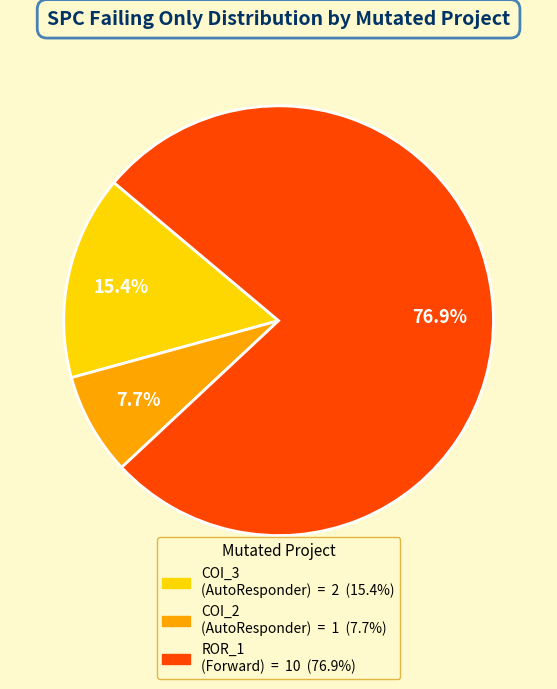

Does any single category account for the majority?

Yes